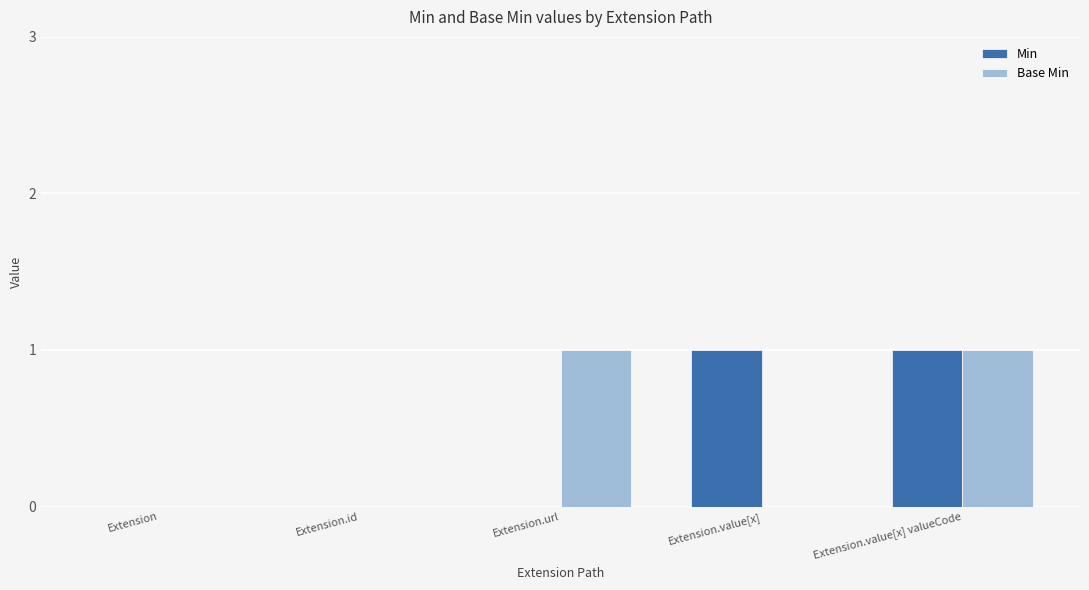

True or false: Base Min has a value of 0 at Extension.value[x].

True